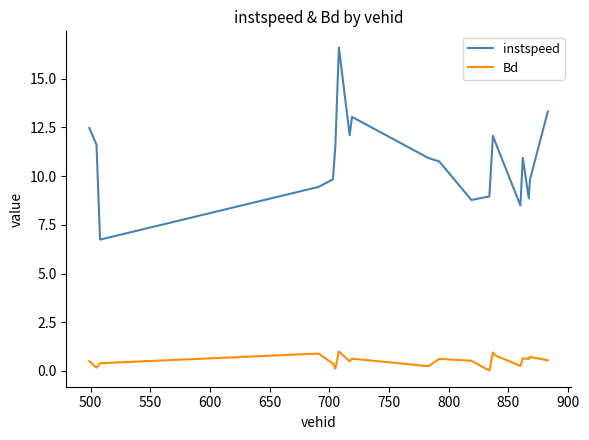

Does the chart have visible grid lines?

No